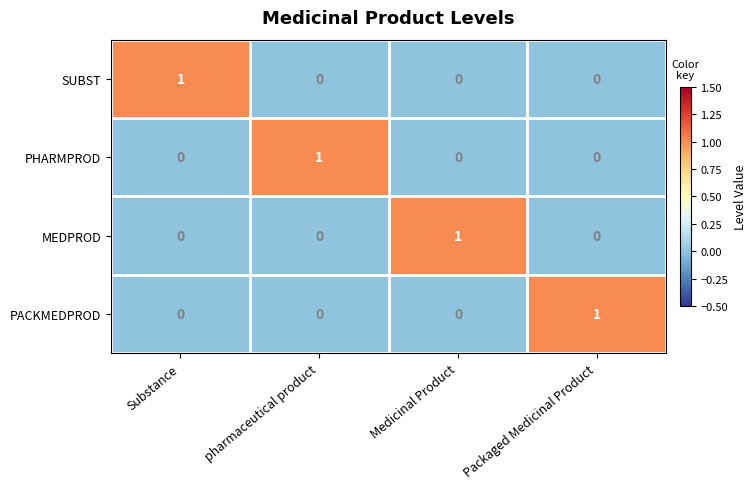

At how many categories does at least one series exceed 0?

4